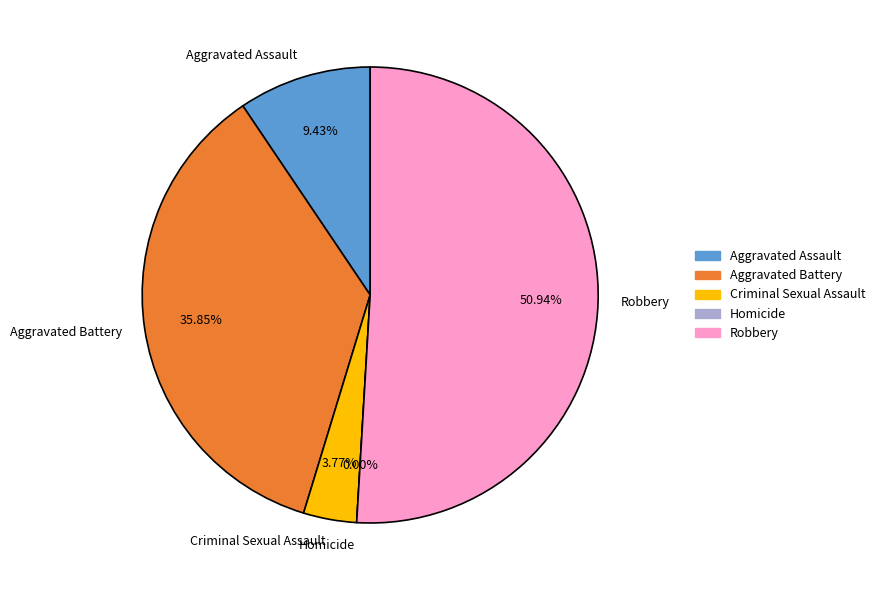

True or false: Aggravated Battery accounts for 36% of the total.

True